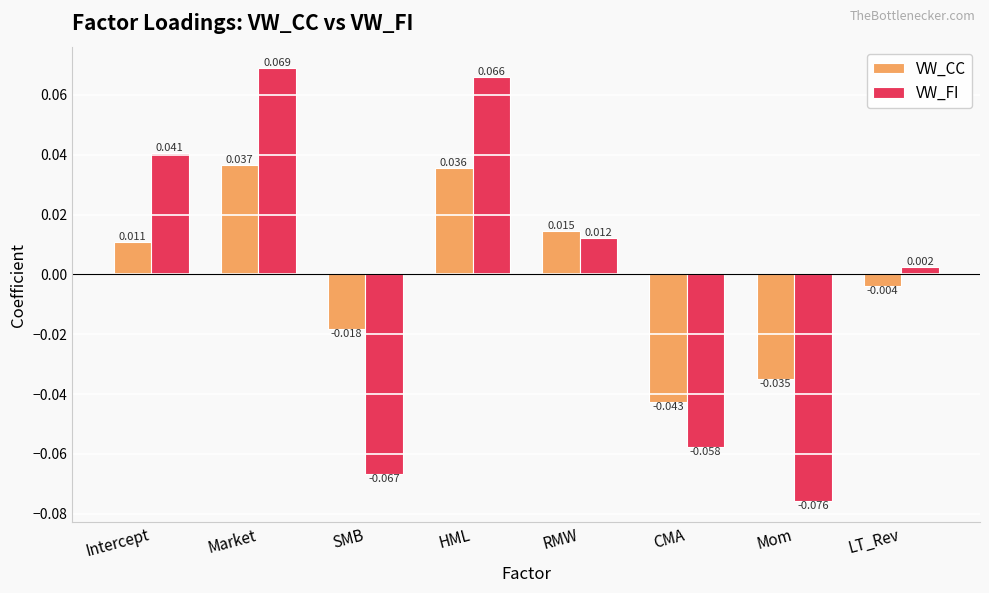

At HML, list the series in order from smallest to largest.

VW_CC, VW_FI